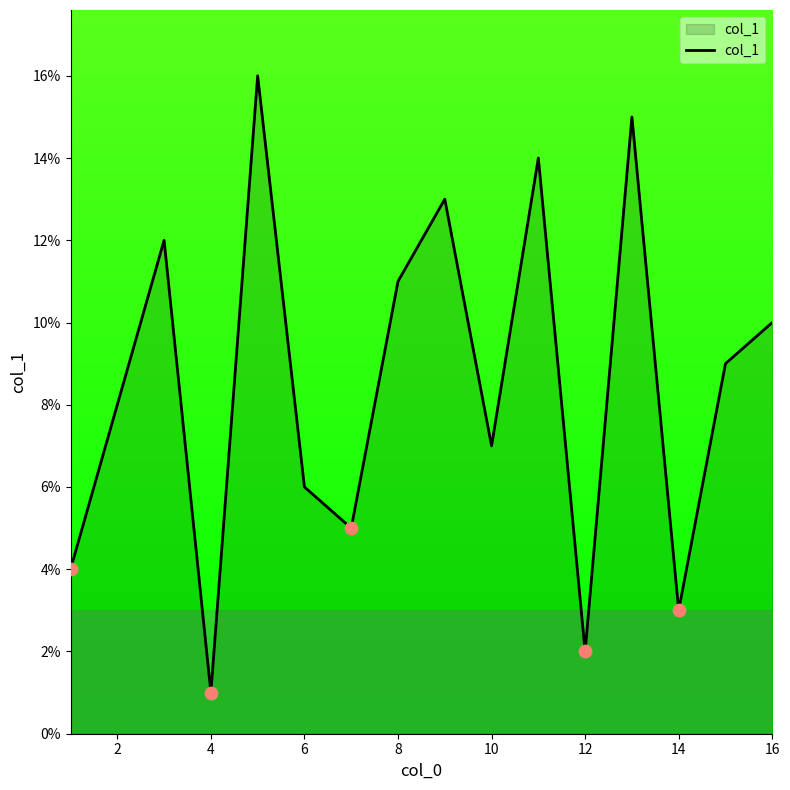

What is the maximum value shown in the chart?

16